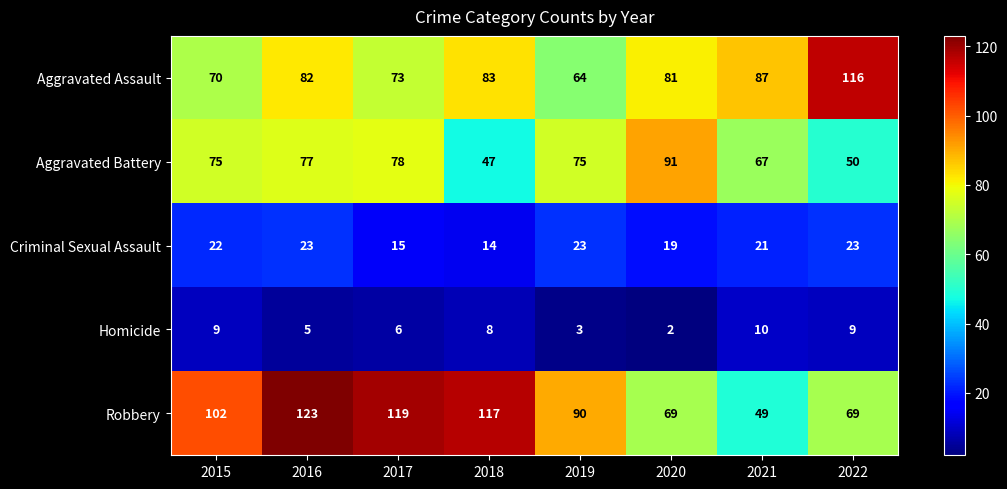

Which series has the largest total across all categories?

Robbery